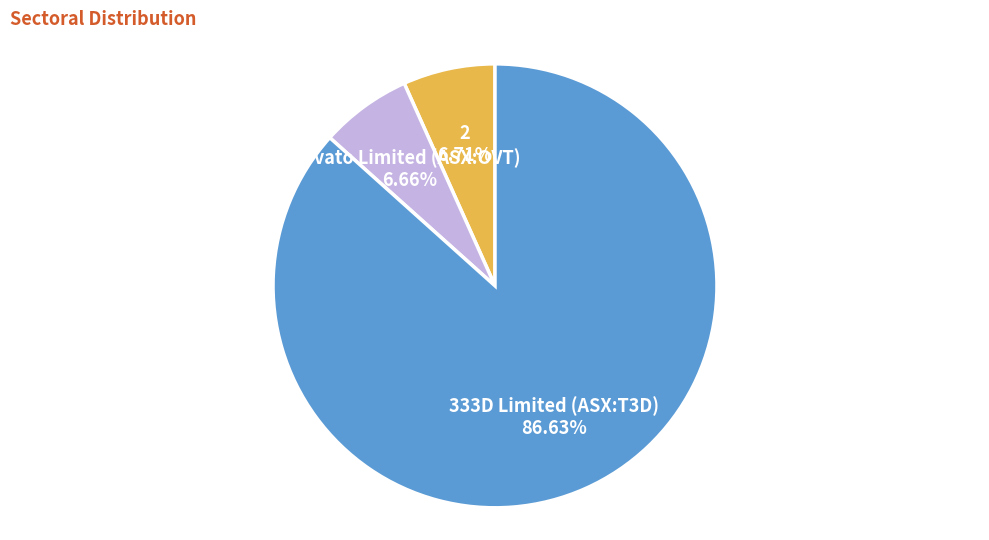

To the nearest percent, what is the average slice percentage?

33%